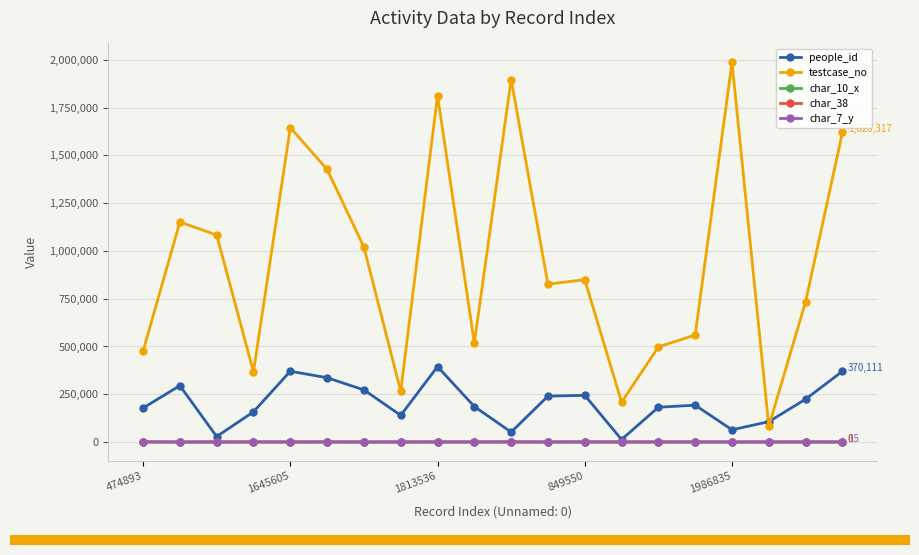

Which series has the largest total across all categories?

testcase_no